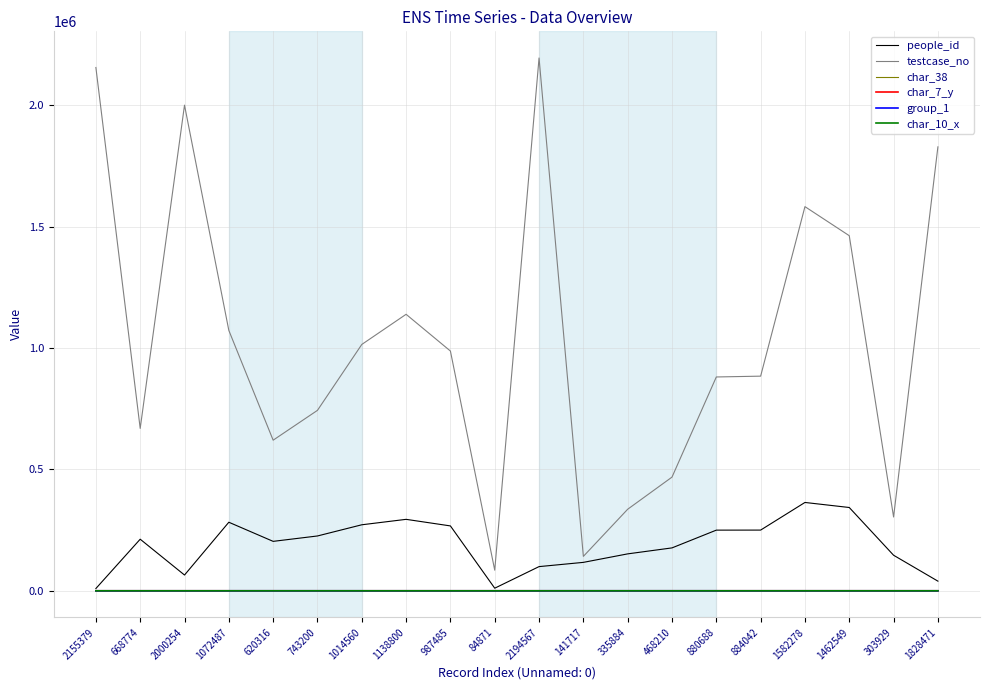

Which series has the largest total across all categories?

testcase_no